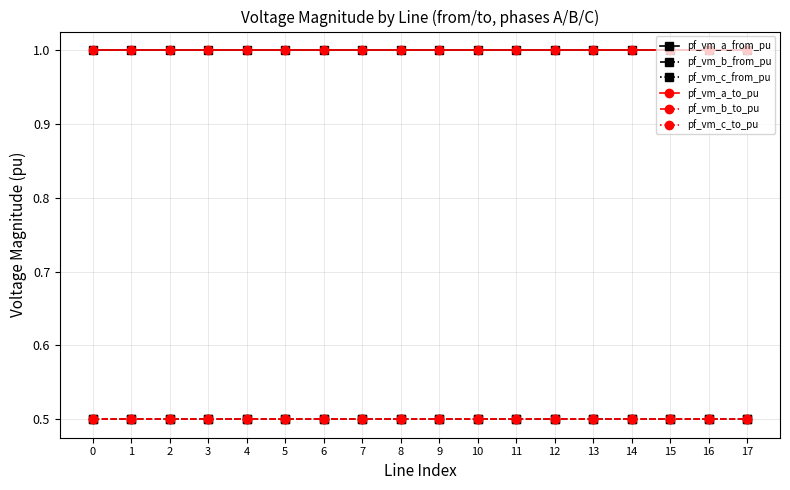

Does the chart have visible grid lines?

Yes